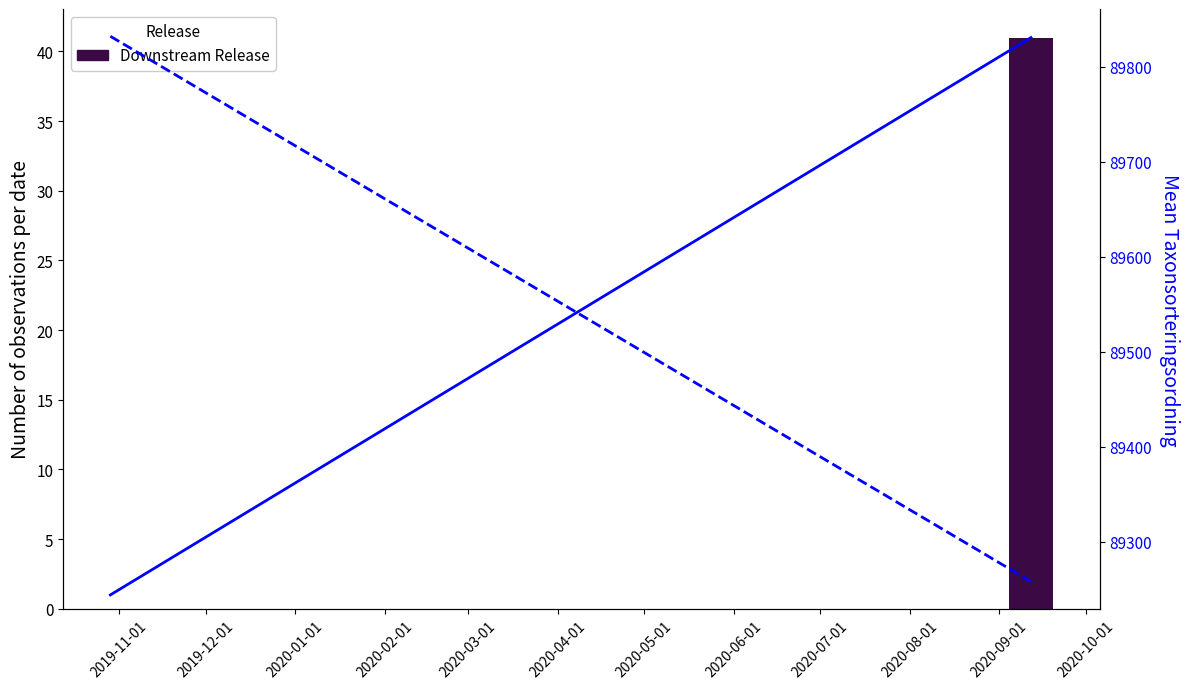

What is the total value across all series at 2019-12-01?

89299